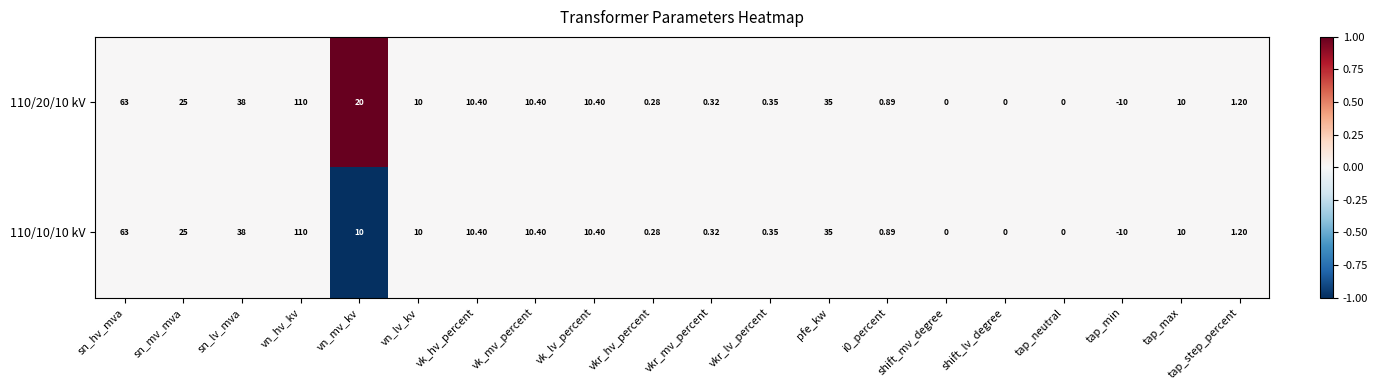

At which category is the sum across all series the highest?

vn_hv_kv